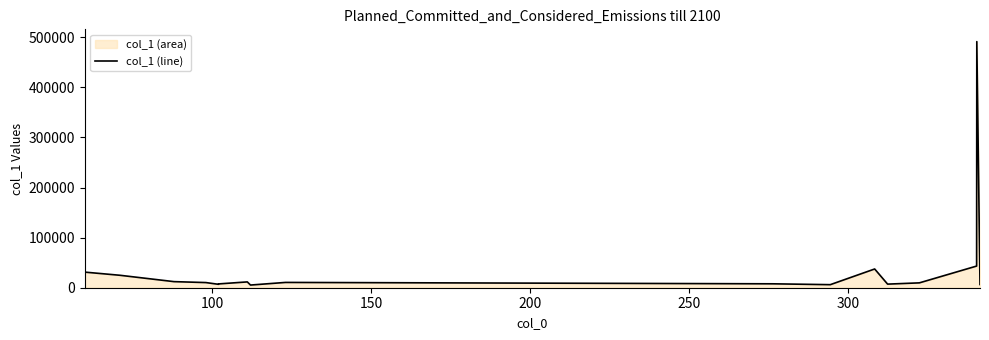

What is the minimum value shown in the chart?

5329.7